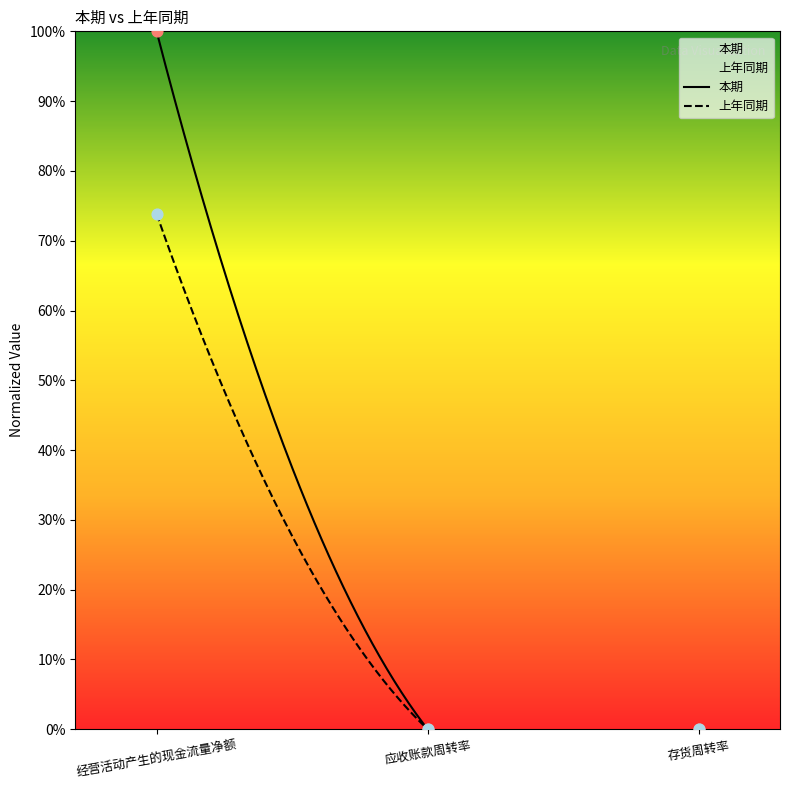

Which series has the widest spread of Y values?

本期